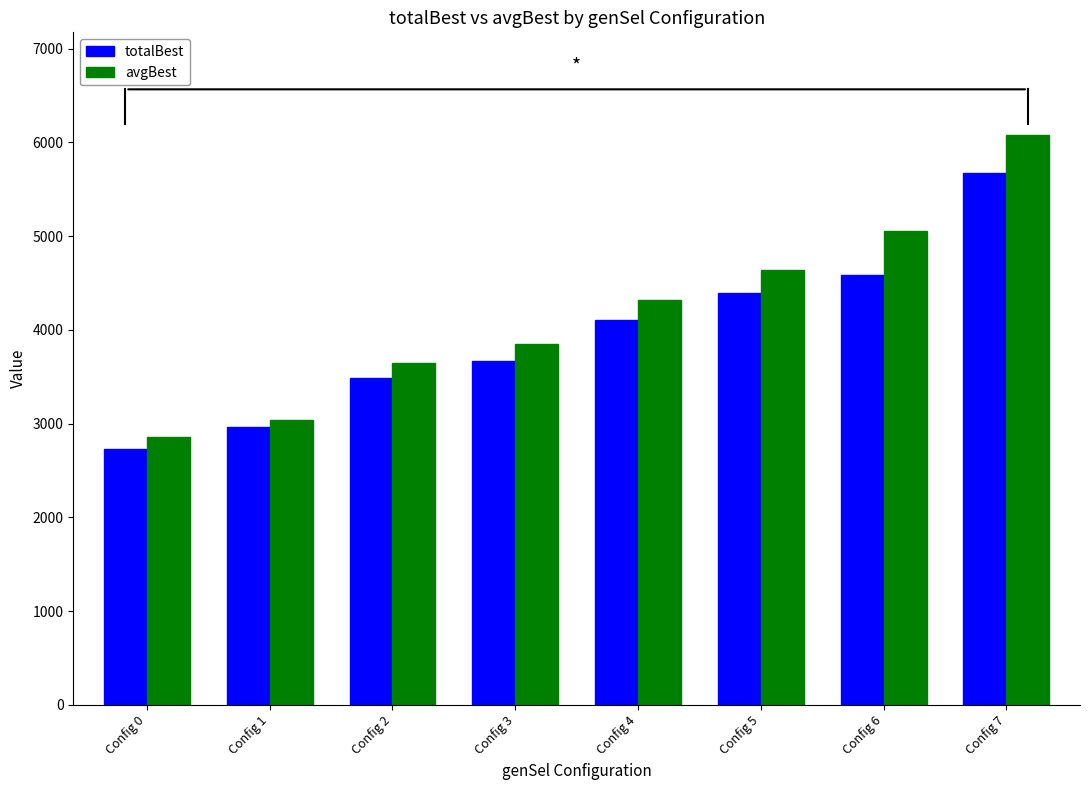

Between Config 1 and Config 4, which series saw the biggest shift?

avgBest